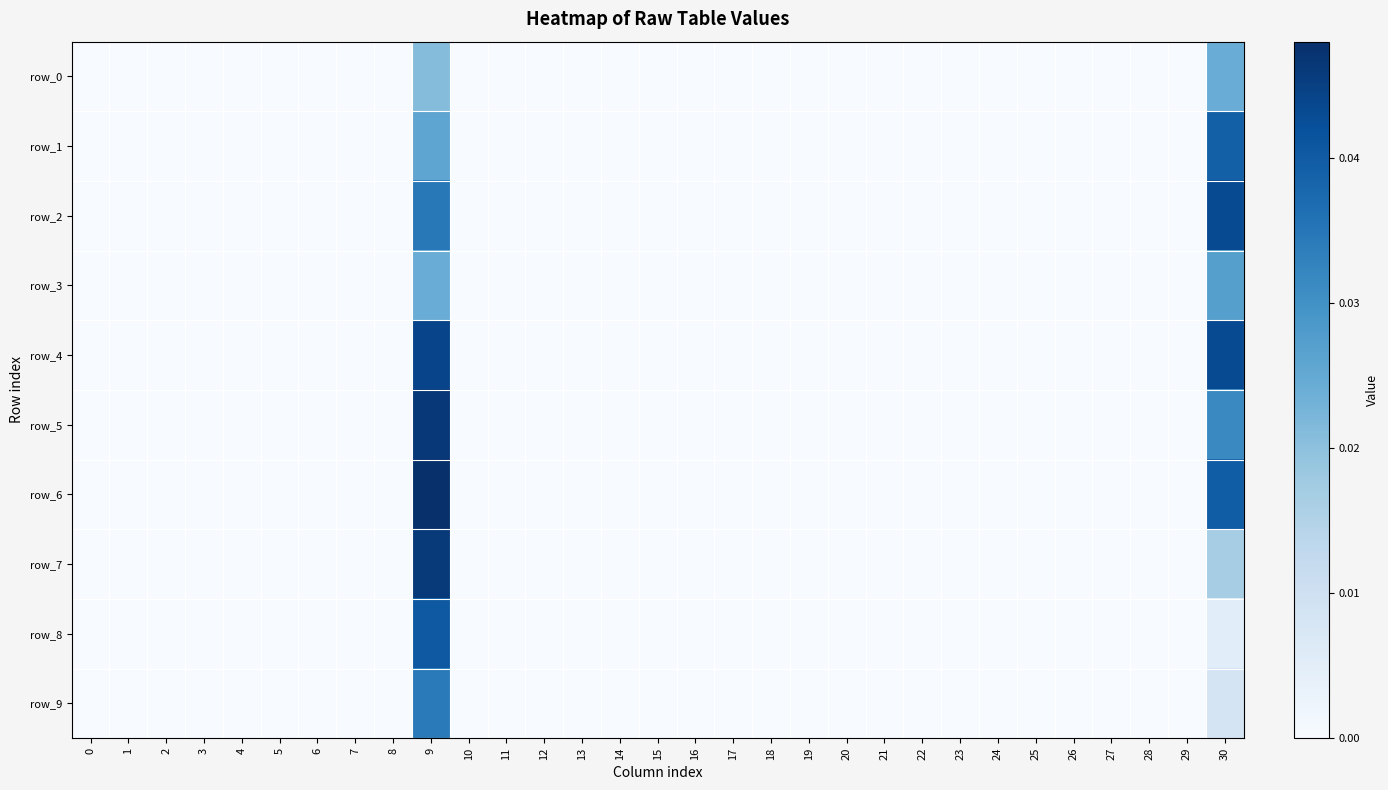

Is it true that row_7 equals -0.0 at 14?

False